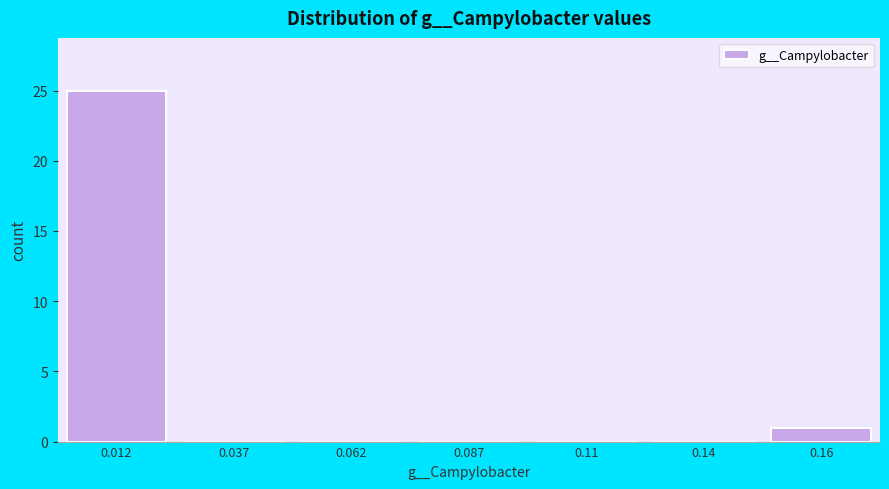

Reading left to right, transcribe all the data shown in this chart.

0.012=25	0.037=0	0.062=0	0.087=0	0.11=0	0.14=0	0.16=1